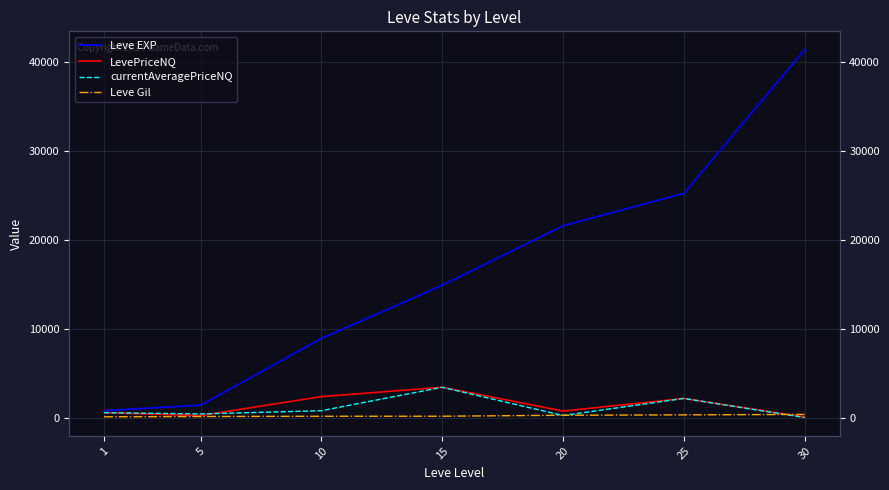

True or false: currentAveragePriceNQ and Leve EXP cross at least once.

False